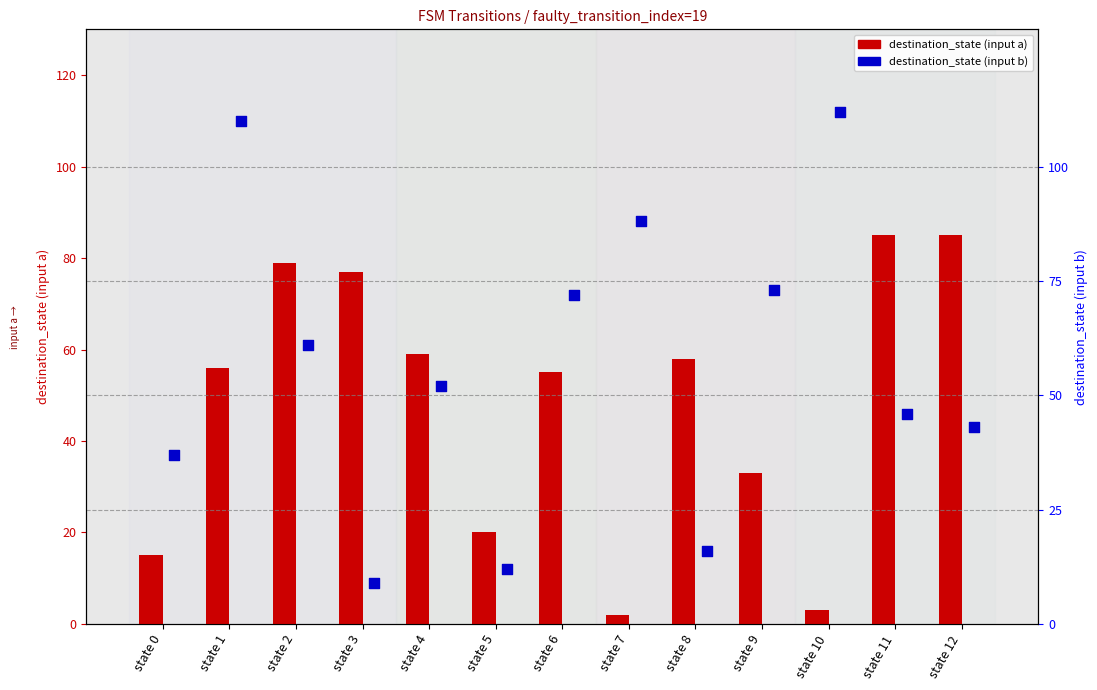

What is the total value across all series at state 10?

115